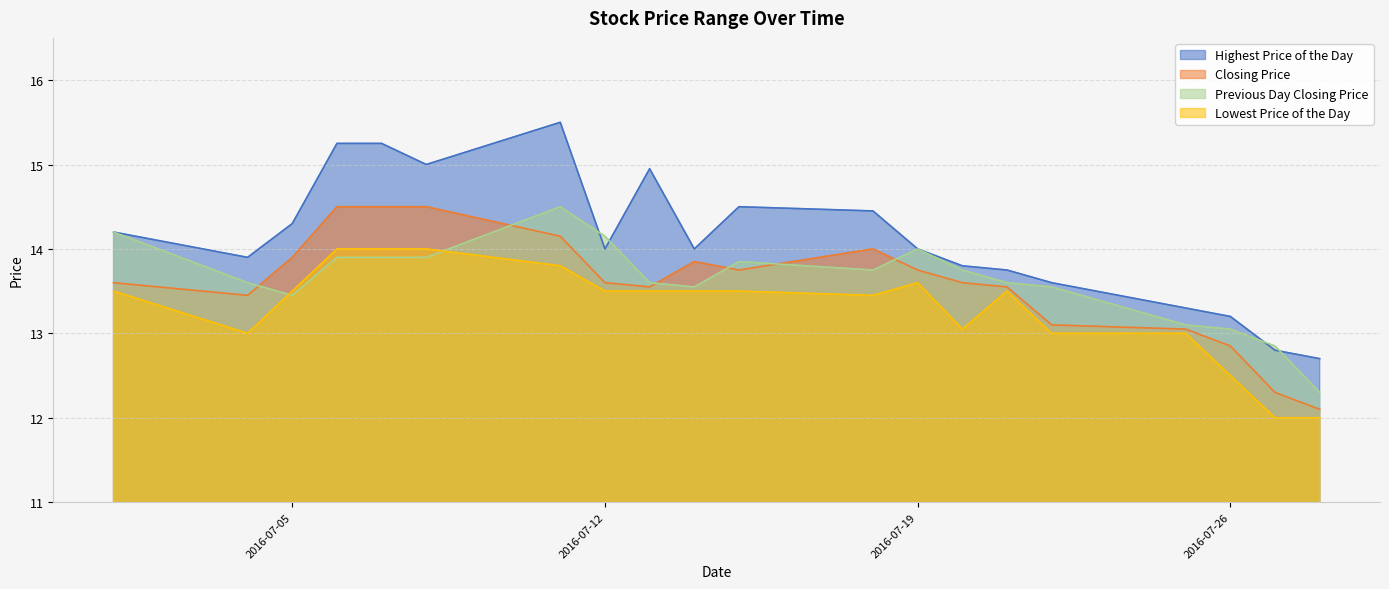

Which series has the largest total across all categories?

Highest Price of the Day